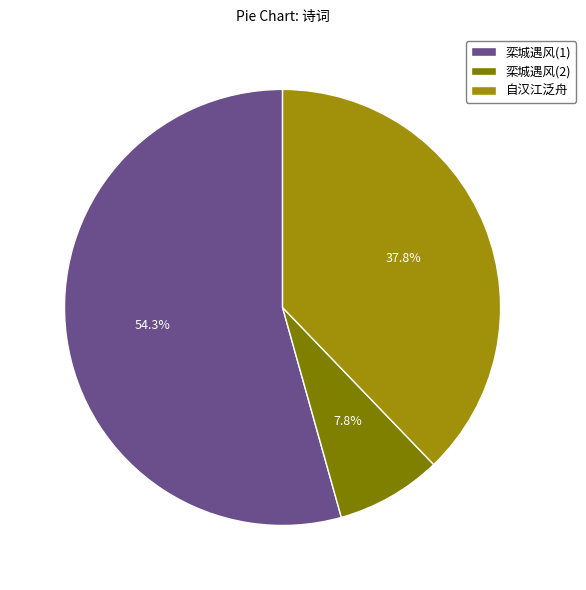

Count the number of slices in the pie.

3